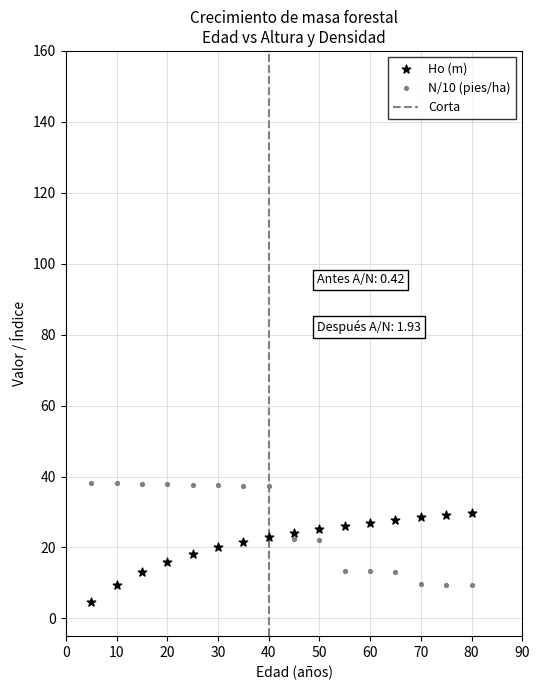

Which series reaches the minimum Y coordinate?

Ho (m)